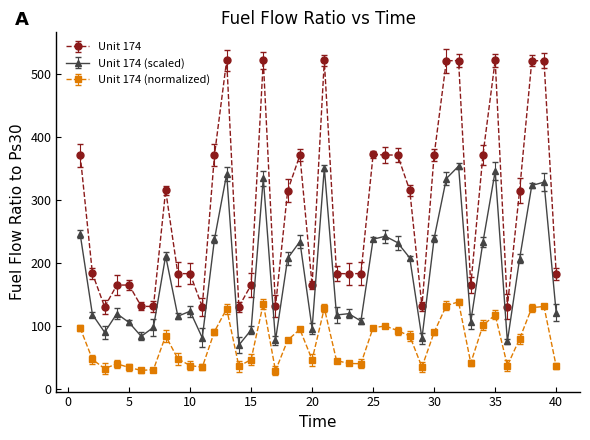

Which series has the widest spread of values?

Unit 174